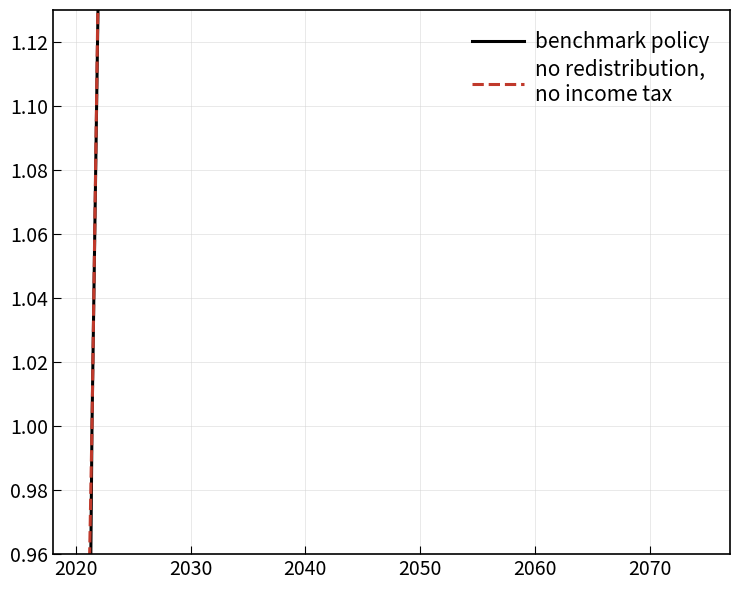

What is the difference between the second highest and second lowest values in the benchmark policy series?

15.4